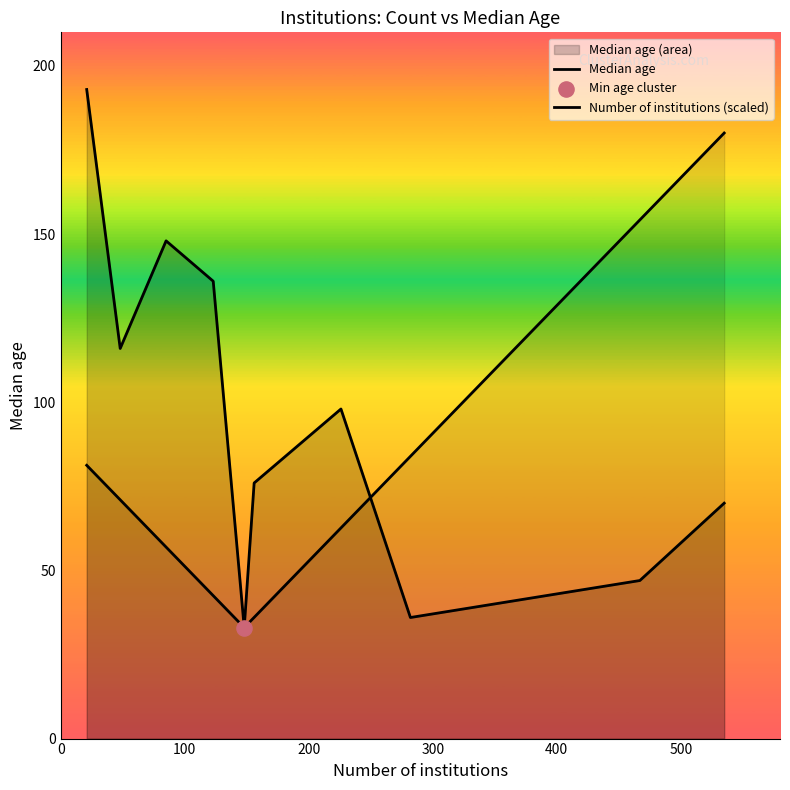

Which series reaches the maximum Y coordinate?

Median age